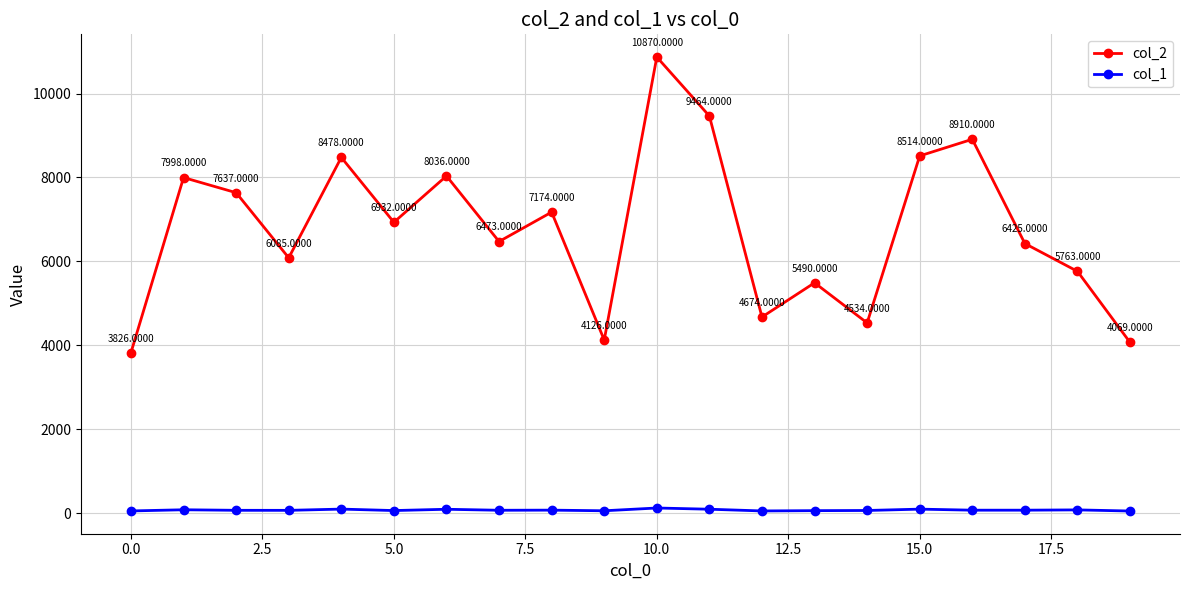

Reading right to left, extract all data points from this chart.

col_2: 4069	5763	6425	8910	8514	4534	5490	4674	9464	10870	4126	7174	6473	8036	6932	8478	6085	7637	7998	3826
col_1: 51	78	71	71	96	64	60	53	94	123	57	72	69	93	62	97	67	68	81	53